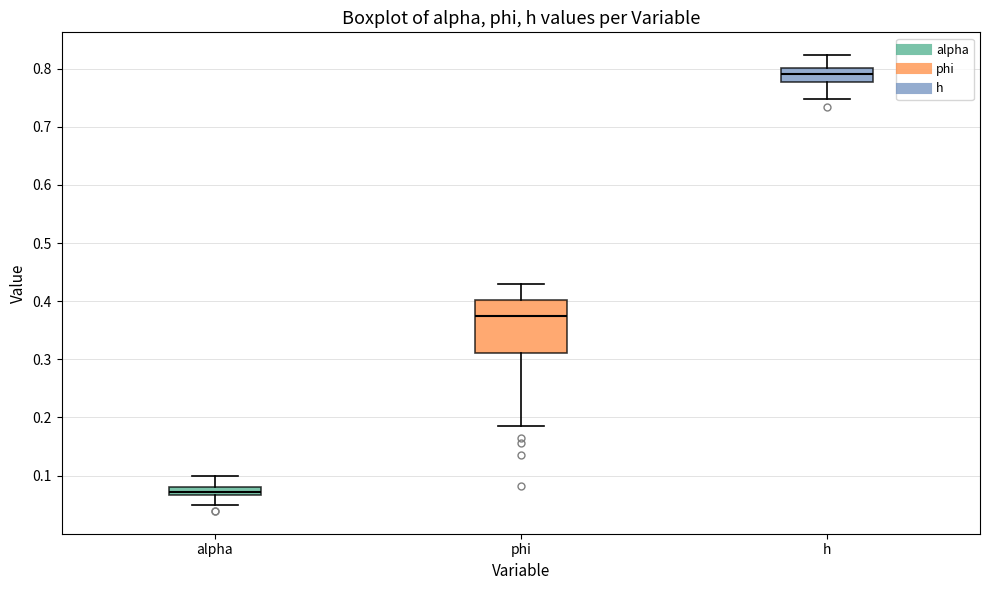

Comparing the boxes themselves (not the whiskers), which one is the tallest?

phi